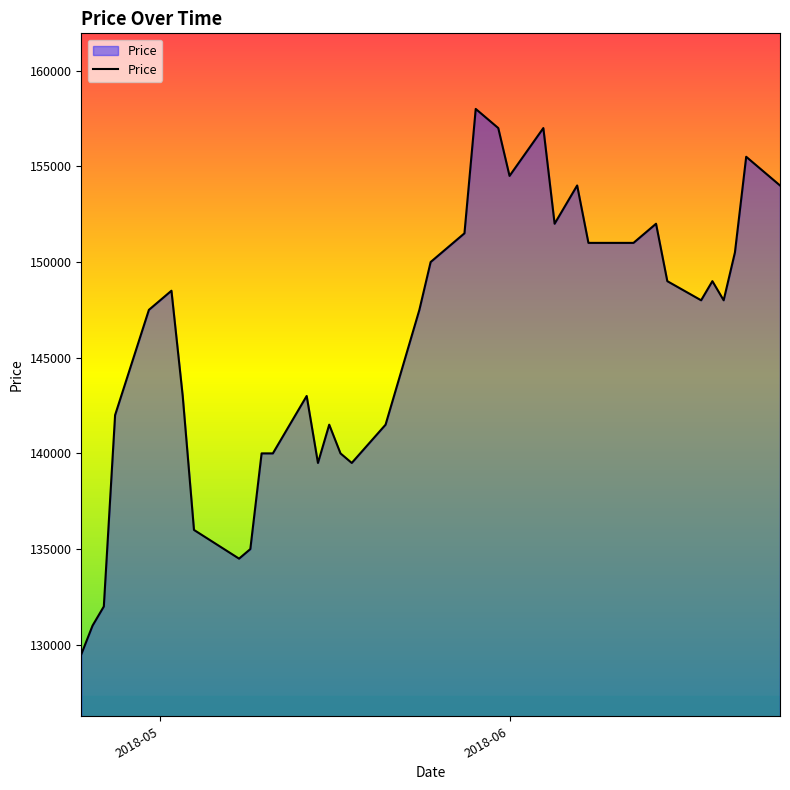

What is the maximum value shown in the chart?

158000